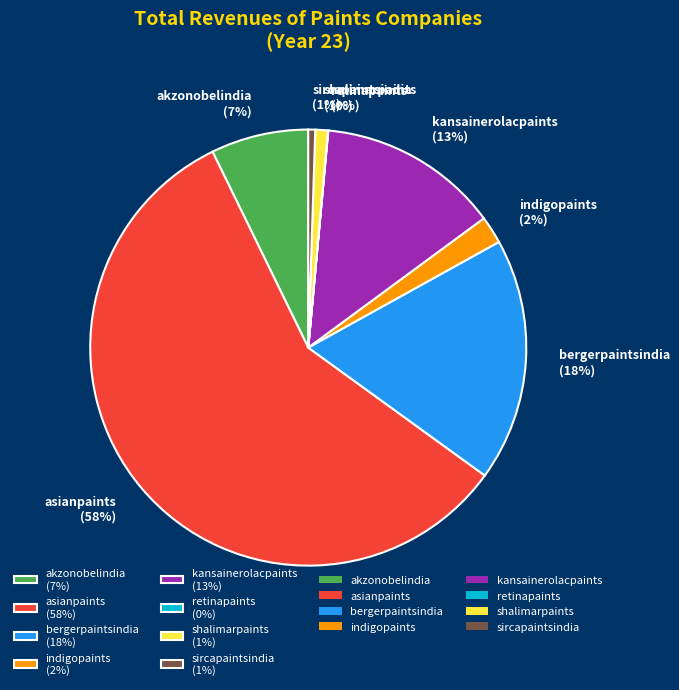

What percentage is the akzonobelindia slice, to the nearest percent?

7%